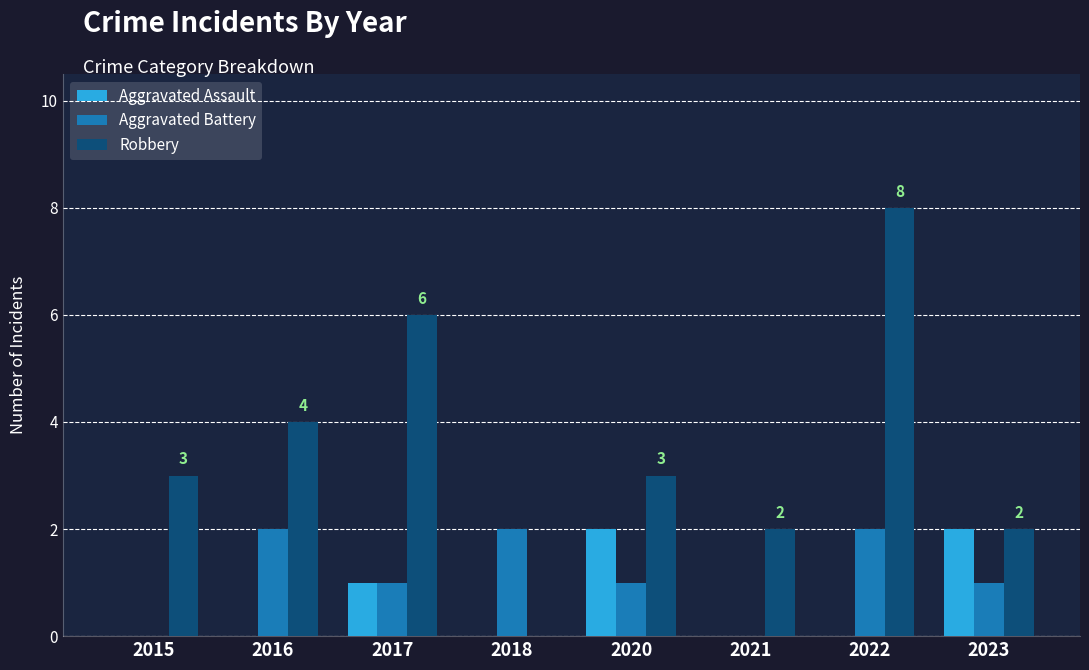

Which series has the largest total across all categories?

Robbery